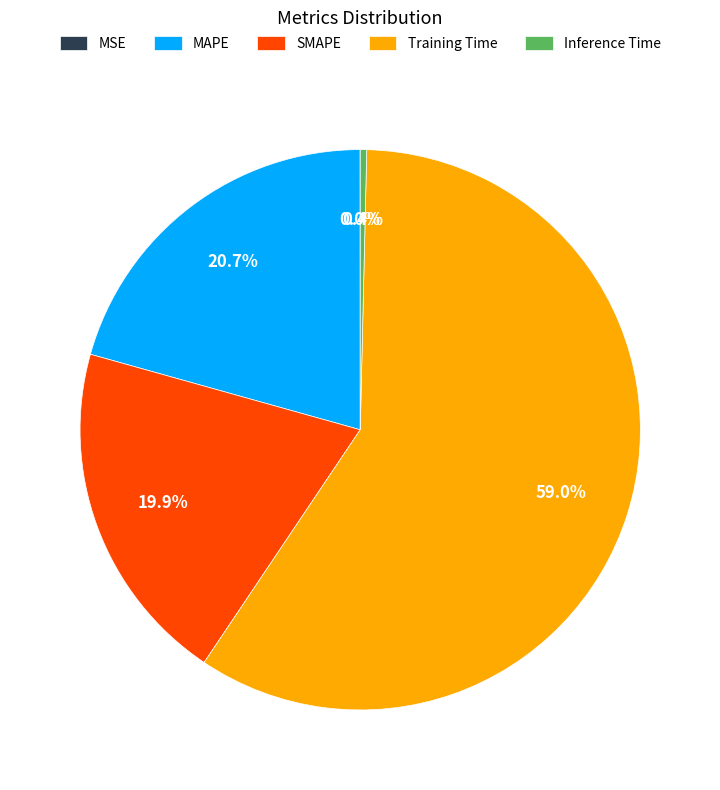

Is there any slice that represents more than half of the pie?

Yes